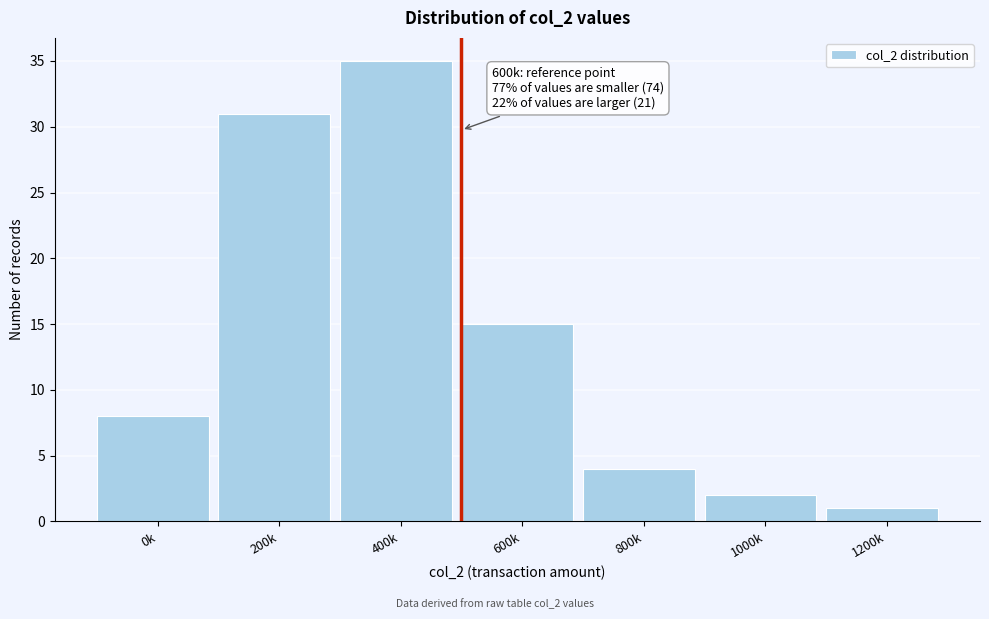

Reading left to right, what are all the values shown in this chart?

0k=8	200k=31	400k=35	600k=15	800k=4	1000k=2	1200k=1